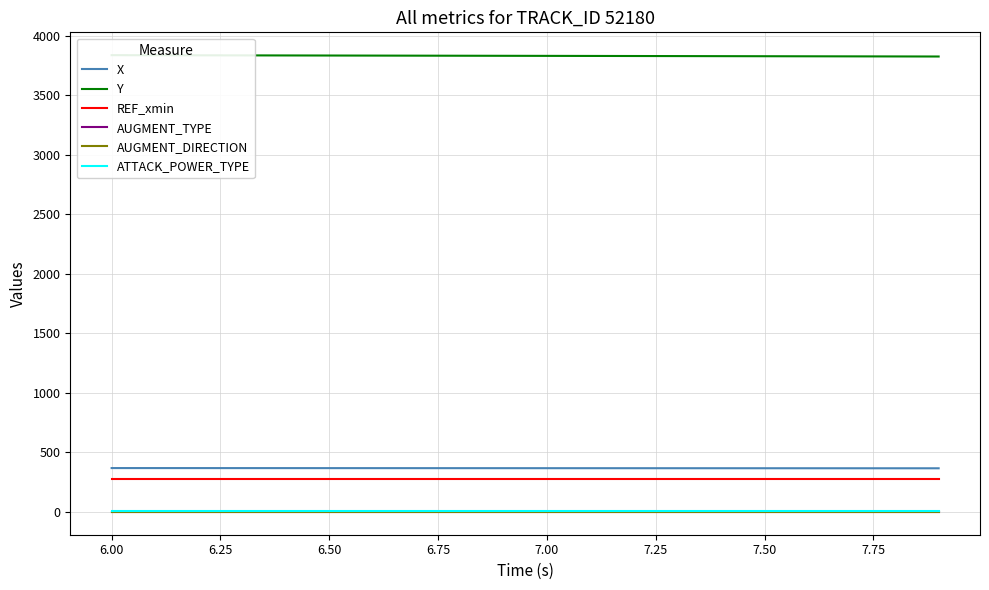

True or false: AUGMENT_DIRECTION and ATTACK_POWER_TYPE intersect in this chart.

False